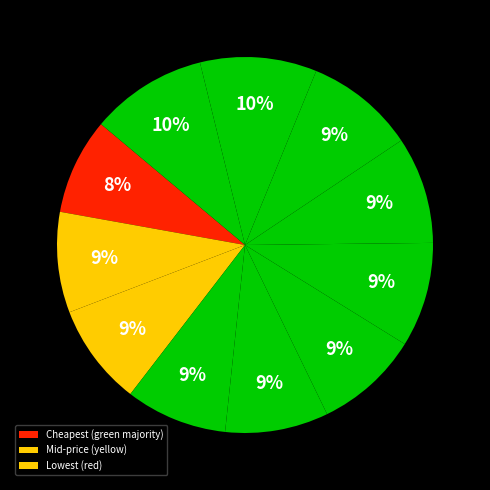

How many segments does this pie chart have?

11